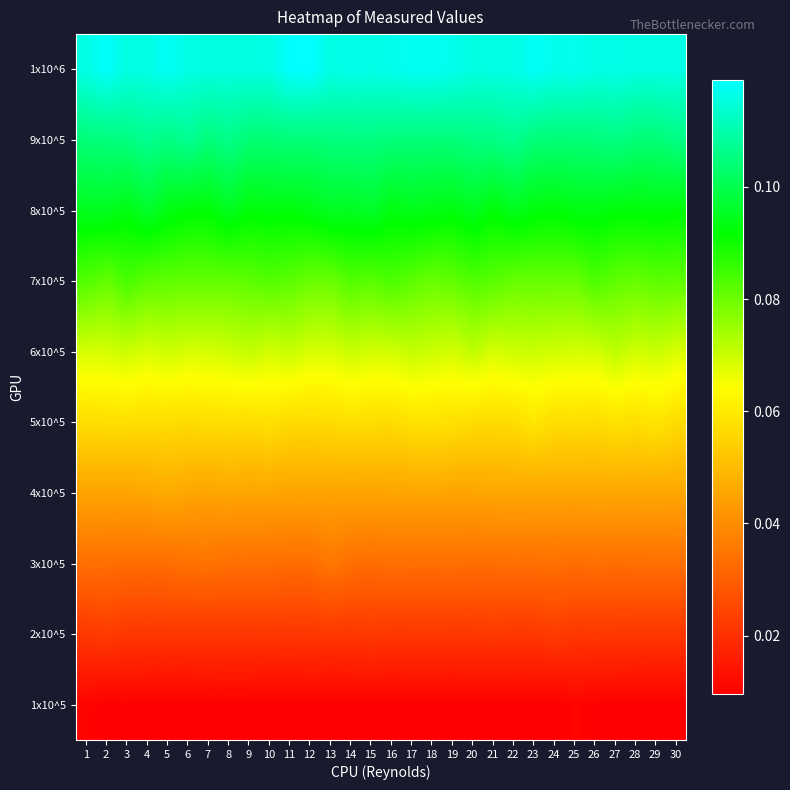

Reading right to left, transcribe all the data shown in this chart.

1x10^5: 30=0.0	29=0.0	28=0.0	27=0.0	26=0.0	25=0.0	24=0.0	23=0.0	22=0.0	21=0.0	20=0.0	19=0.0	18=0.0	17=0.0	16=0.0	15=0.0	14=0.0	13=0.0	12=0.0	11=0.0	10=0.0	9=0.0	8=0.0	7=0.0	6=0.0	5=0.0	4=0.0	3=0.0	2=0.0	1=0.0
2x10^5: 30=0.0	29=0.0	28=0.0	27=0.0	26=0.0	25=0.0	24=0.0	23=0.0	22=0.0	21=0.0	20=0.0	19=0.0	18=0.0	17=0.0	16=0.0	15=0.0	14=0.0	13=0.0	12=0.0	11=0.0	10=0.0	9=0.0	8=0.0	7=0.0	6=0.0	5=0.0	4=0.0	3=0.0	2=0.0	1=0.0
3x10^5: 30=0.0	29=0.0	28=0.0	27=0.0	26=0.0	25=0.0	24=0.0	23=0.0	22=0.0	21=0.0	20=0.0	19=0.0	18=0.0	17=0.0	16=0.0	15=0.0	14=0.0	13=0.0	12=0.0	11=0.0	10=0.0	9=0.0	8=0.0	7=0.0	6=0.0	5=0.0	4=0.0	3=0.0	2=0.0	1=0.0
4x10^5: 30=0.0	29=0.0	28=0.0	27=0.0	26=0.0	25=0.0	24=0.0	23=0.0	22=0.0	21=0.0	20=0.0	19=0.0	18=0.0	17=0.0	16=0.0	15=0.0	14=0.0	13=0.0	12=0.0	11=0.0	10=0.0	9=0.0	8=0.0	7=0.0	6=0.0	5=0.0	4=0.0	3=0.0	2=0.0	1=0.0
5x10^5: 30=0.1	29=0.1	28=0.1	27=0.1	26=0.1	25=0.1	24=0.1	23=0.1	22=0.1	21=0.1	20=0.1	19=0.1	18=0.1	17=0.1	16=0.1	15=0.1	14=0.1	13=0.1	12=0.1	11=0.1	10=0.1	9=0.1	8=0.1	7=0.1	6=0.1	5=0.1	4=0.1	3=0.1	2=0.1	1=0.1
6x10^5: 30=0.1	29=0.1	28=0.1	27=0.1	26=0.1	25=0.1	24=0.1	23=0.1	22=0.1	21=0.1	20=0.1	19=0.1	18=0.1	17=0.1	16=0.1	15=0.1	14=0.1	13=0.1	12=0.1	11=0.1	10=0.1	9=0.1	8=0.1	7=0.1	6=0.1	5=0.1	4=0.1	3=0.1	2=0.1	1=0.1
7x10^5: 30=0.1	29=0.1	28=0.1	27=0.1	26=0.1	25=0.1	24=0.1	23=0.1	22=0.1	21=0.1	20=0.1	19=0.1	18=0.1	17=0.1	16=0.1	15=0.1	14=0.1	13=0.1	12=0.1	11=0.1	10=0.1	9=0.1	8=0.1	7=0.1	6=0.1	5=0.1	4=0.1	3=0.1	2=0.1	1=0.1
8x10^5: 30=0.1	29=0.1	28=0.1	27=0.1	26=0.1	25=0.1	24=0.1	23=0.1	22=0.1	21=0.1	20=0.1	19=0.1	18=0.1	17=0.1	16=0.1	15=0.1	14=0.1	13=0.1	12=0.1	11=0.1	10=0.1	9=0.1	8=0.1	7=0.1	6=0.1	5=0.1	4=0.1	3=0.1	2=0.1	1=0.1
9x10^5: 30=0.1	29=0.1	28=0.1	27=0.1	26=0.1	25=0.1	24=0.1	23=0.1	22=0.1	21=0.1	20=0.1	19=0.1	18=0.1	17=0.1	16=0.1	15=0.1	14=0.1	13=0.1	12=0.1	11=0.1	10=0.1	9=0.1	8=0.1	7=0.1	6=0.1	5=0.1	4=0.1	3=0.1	2=0.1	1=0.1
1x10^6: 30=0.1	29=0.1	28=0.1	27=0.1	26=0.1	25=0.1	24=0.1	23=0.1	22=0.1	21=0.1	20=0.1	19=0.1	18=0.1	17=0.1	16=0.1	15=0.1	14=0.1	13=0.1	12=0.1	11=0.1	10=0.1	9=0.1	8=0.1	7=0.1	6=0.1	5=0.1	4=0.1	3=0.1	2=0.1	1=0.1